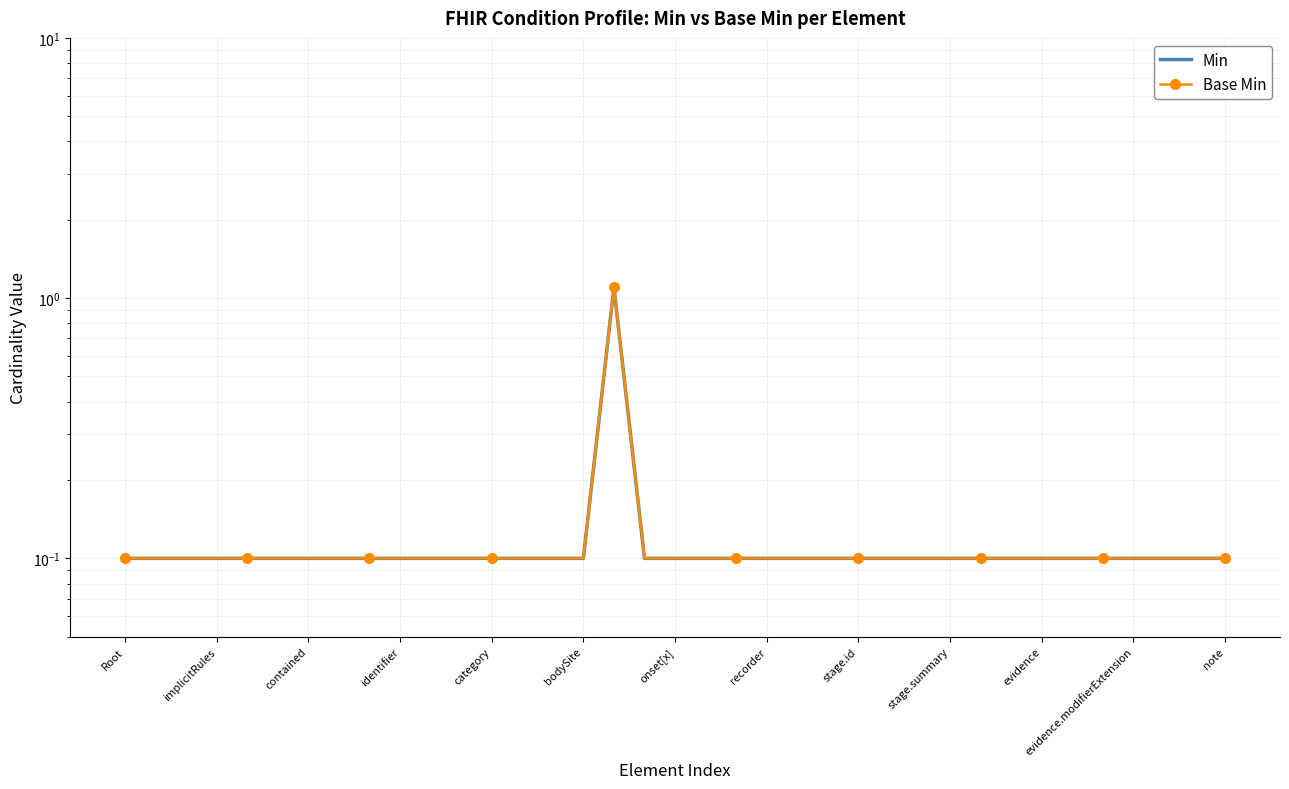

Read the Base Min value at 19.

0.1